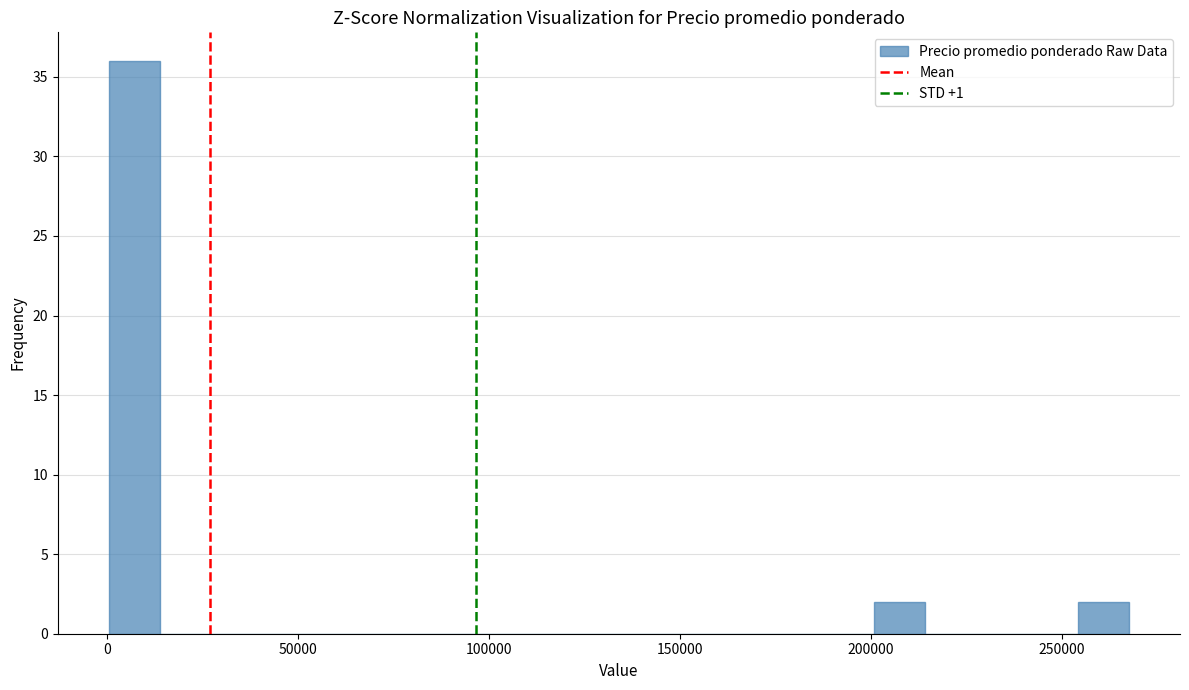

Around what value on the x-axis is the tallest bar? Give the approximate position of its centre, as read against the axis.

5000